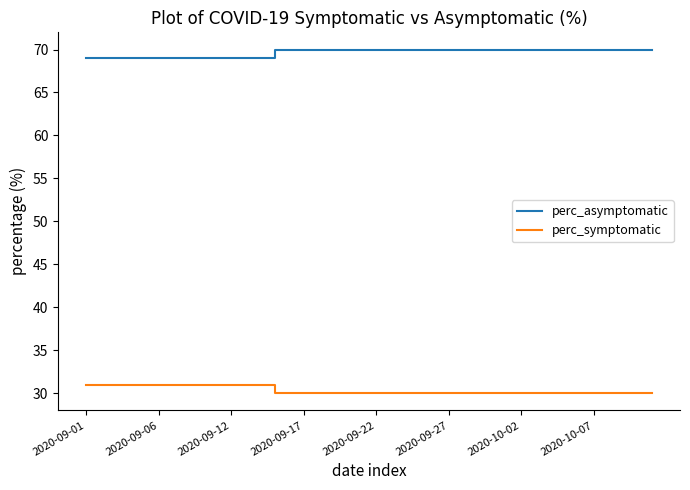

True or false: perc_asymptomatic and perc_symptomatic cross at least once.

False